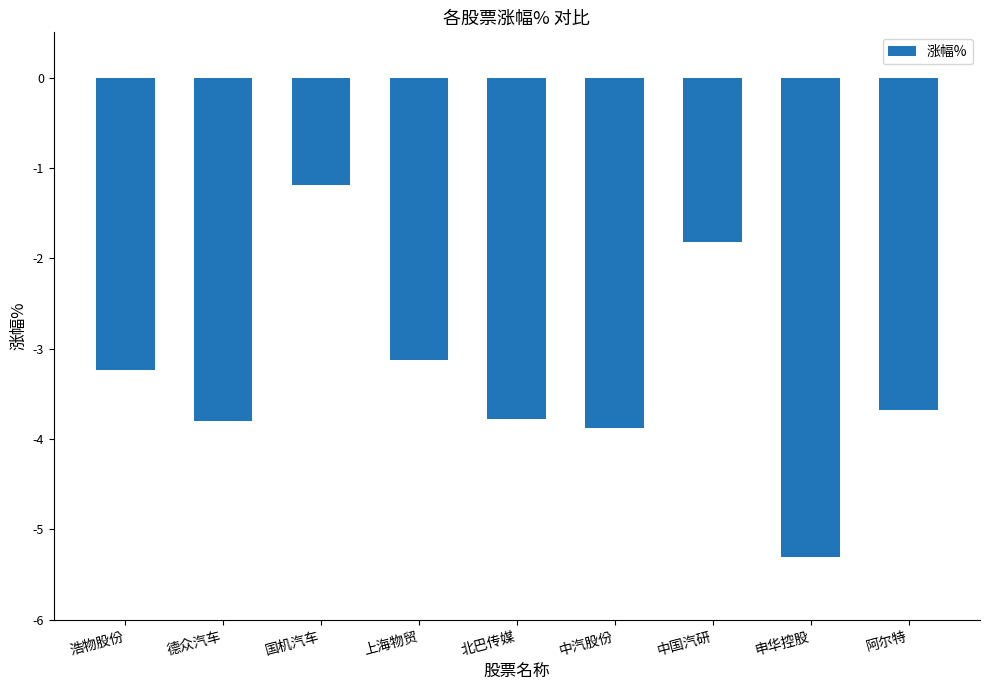

What position from the right is 上海物贸?

6